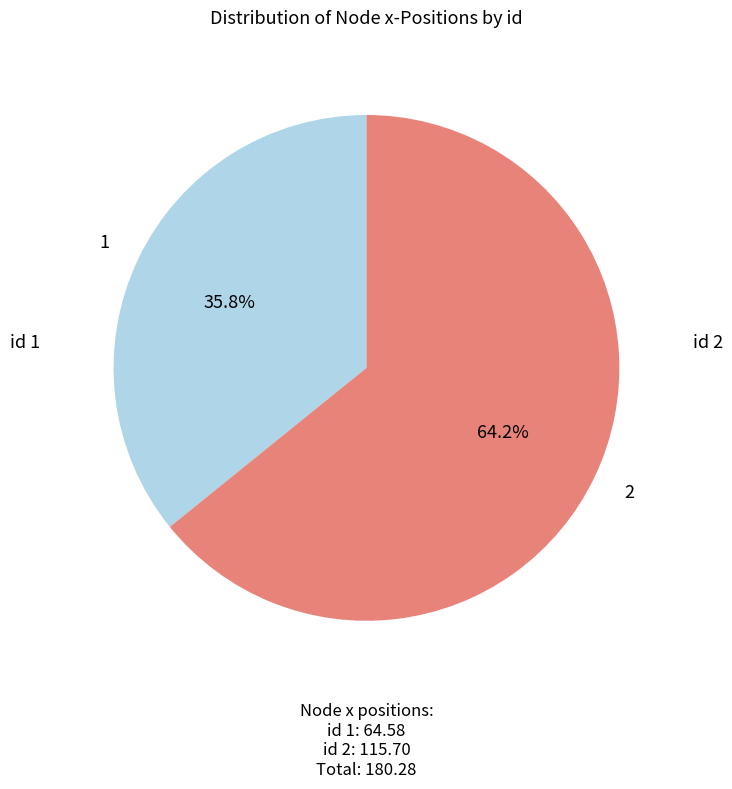

Does any single category account for the majority?

Yes